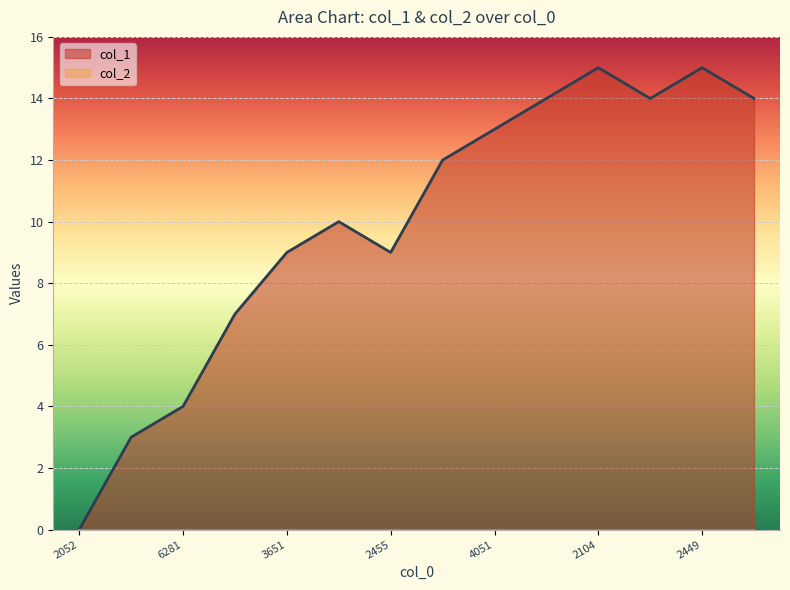

True or false: col_1 has a value of 9 at 2455.

True